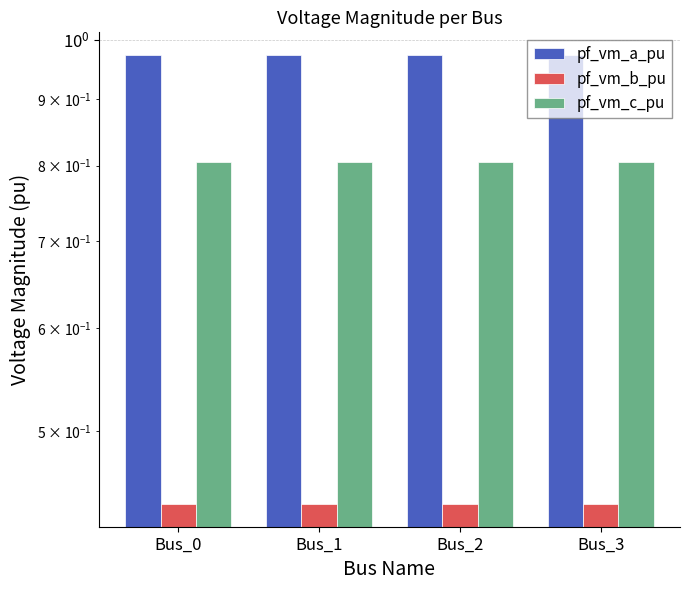

At Bus_0, list the series in order from largest to smallest.

pf_vm_a_pu, pf_vm_c_pu, pf_vm_b_pu